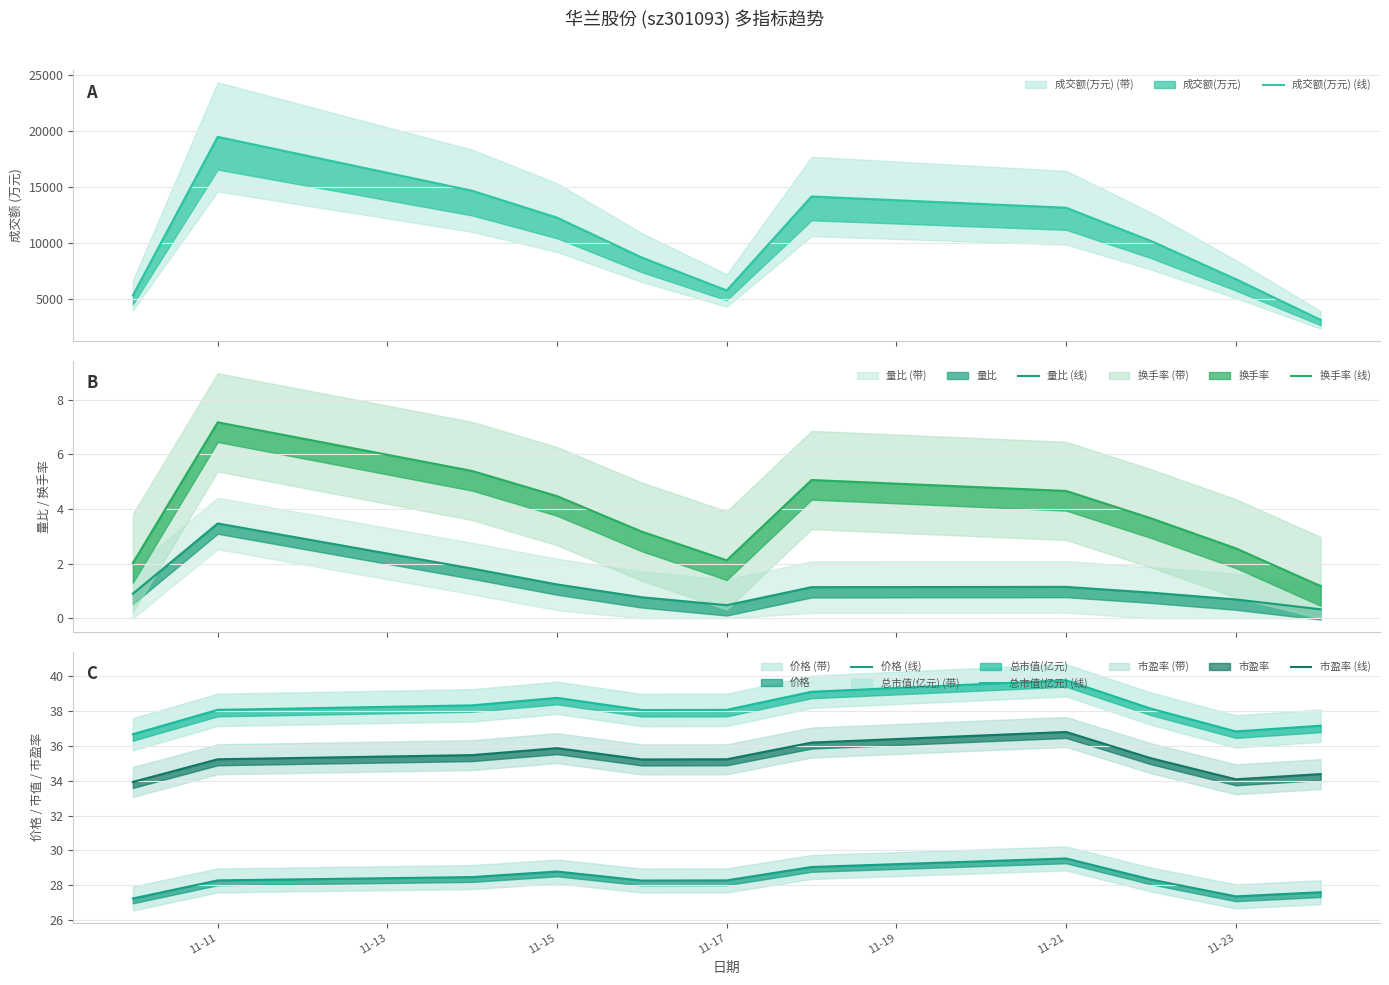

How many lines are shown in the chart?

6